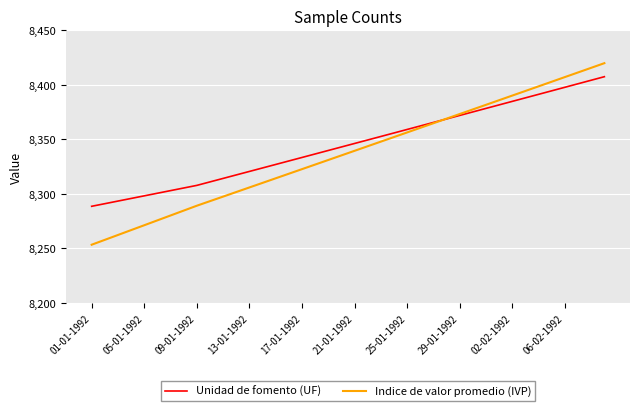

Which series has the widest spread of values?

Indice de valor promedio (IVP)